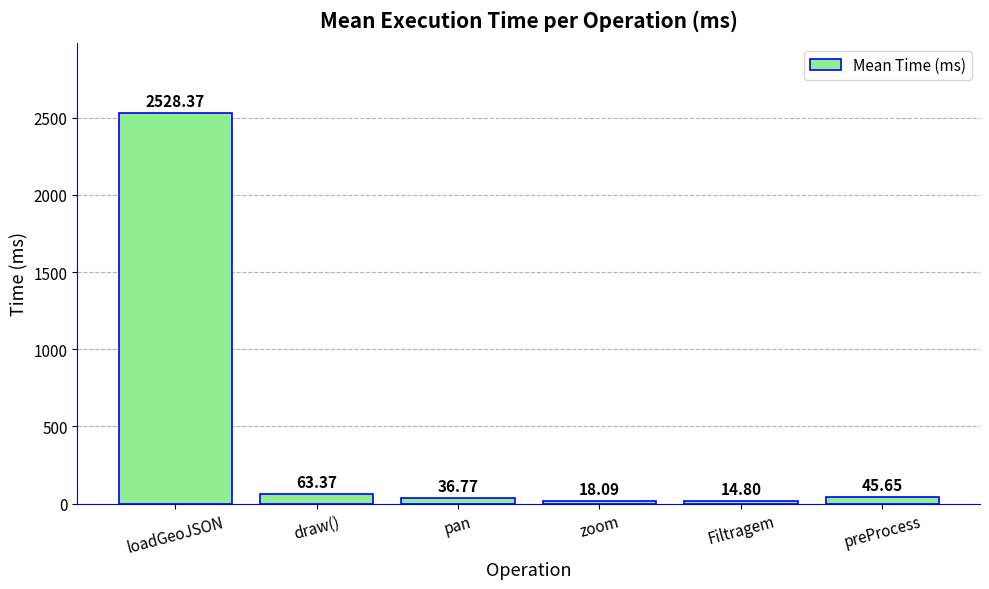

At which label is the value closest to 1271?

draw()